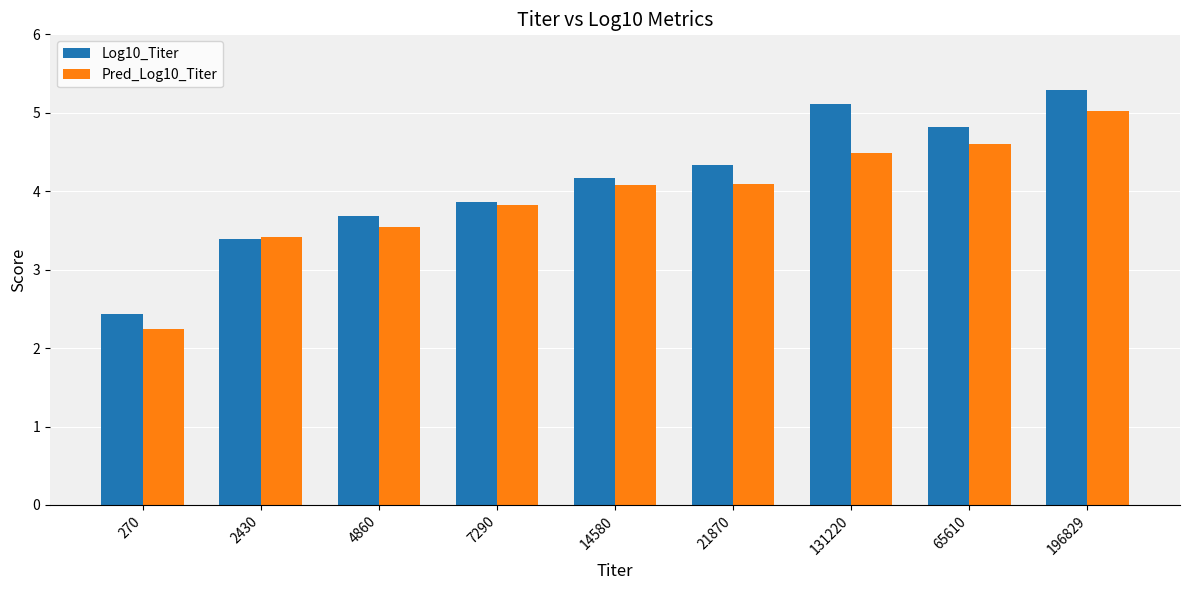

What is the value of the Log10_Titer bar at the 1st from the left?

2.4